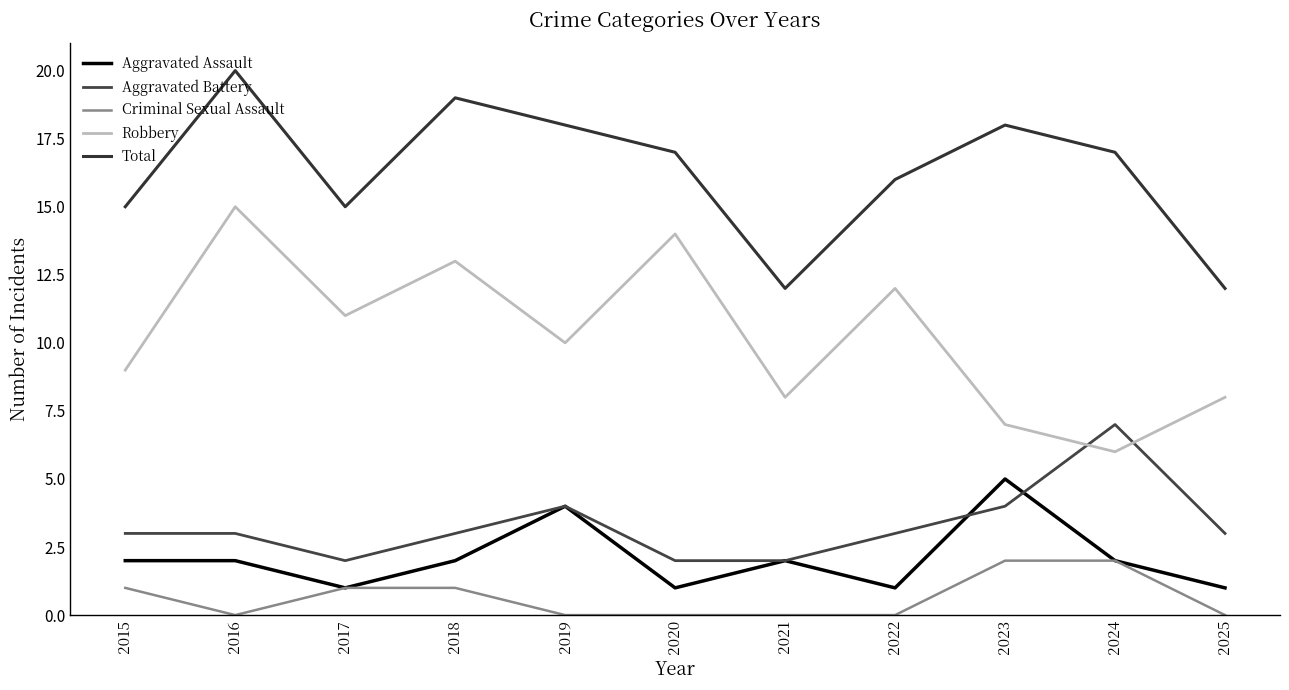

Which series has the largest range (max minus min)?

Robbery